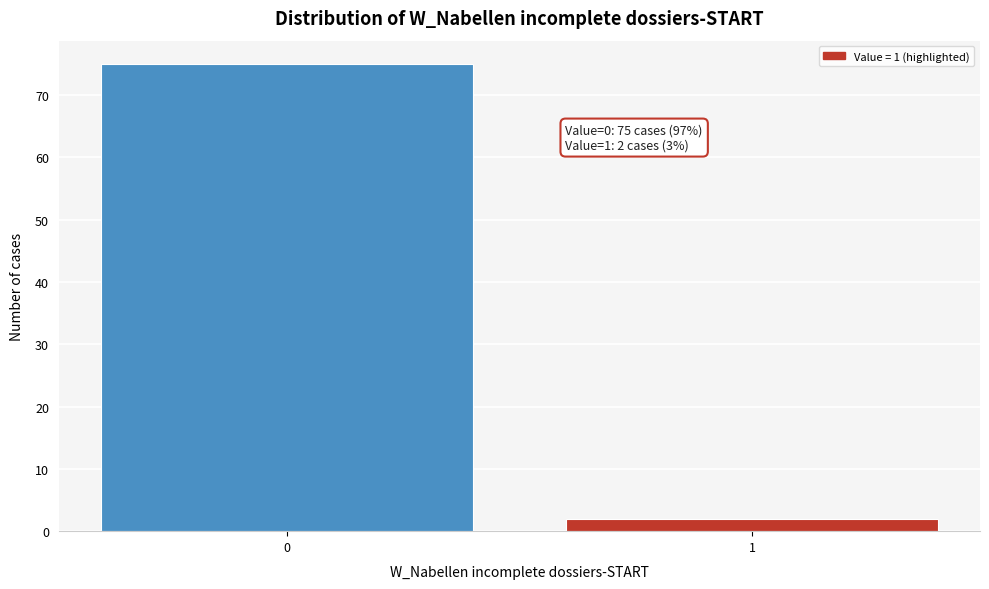

Reading left to right, list all the values displayed in this chart.

75	2